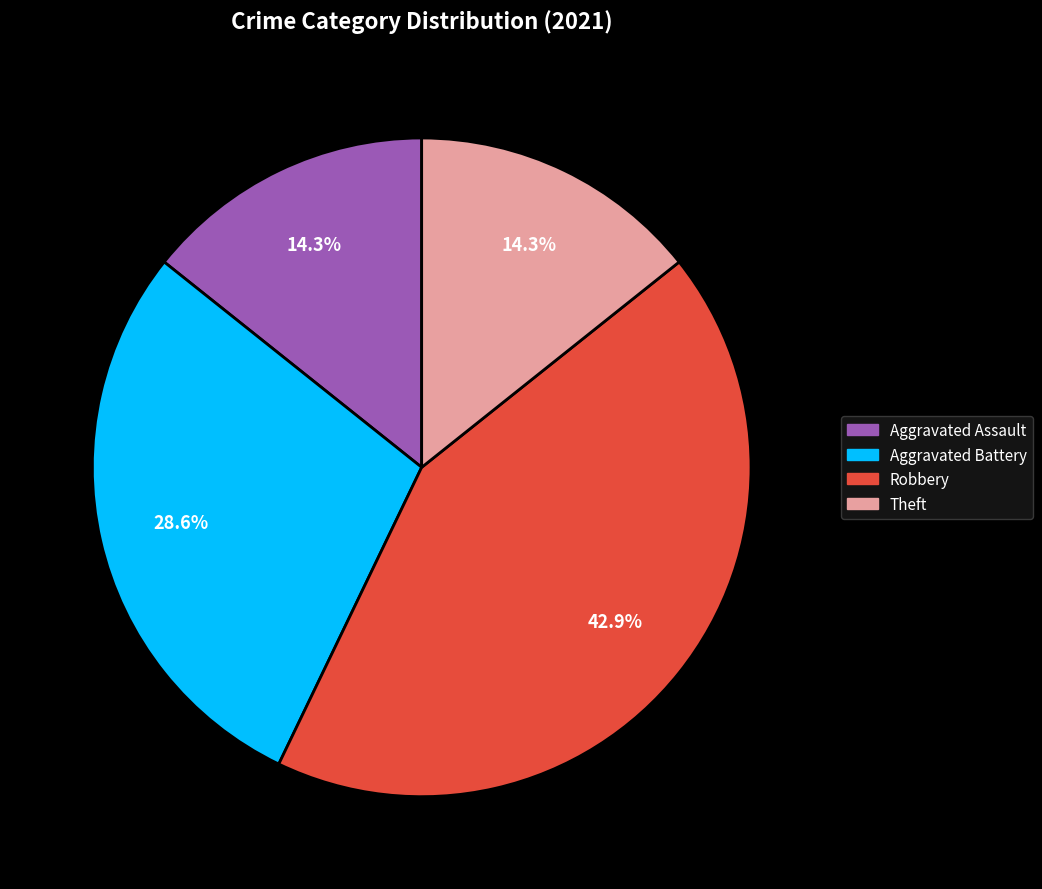

Is there any slice that represents more than half of the pie?

No